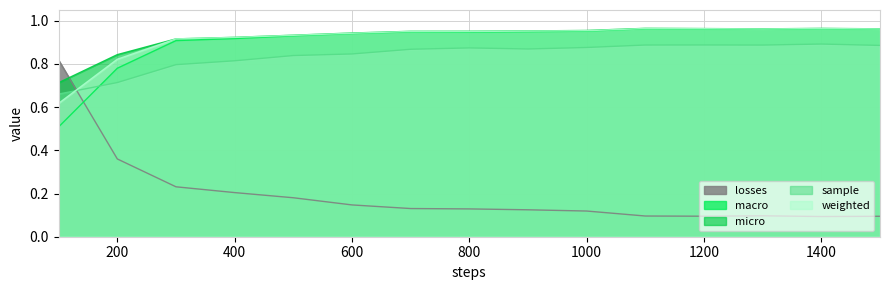

True or false: sample has more than 1 points higher than both neighbors.

True